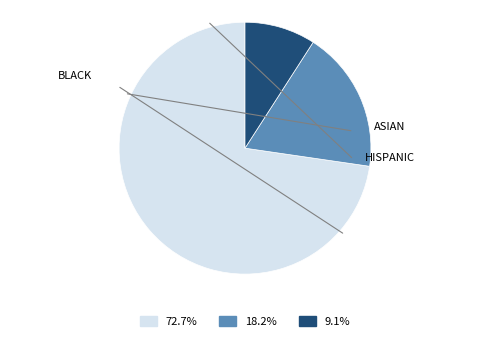

Does any single category account for the majority?

Yes